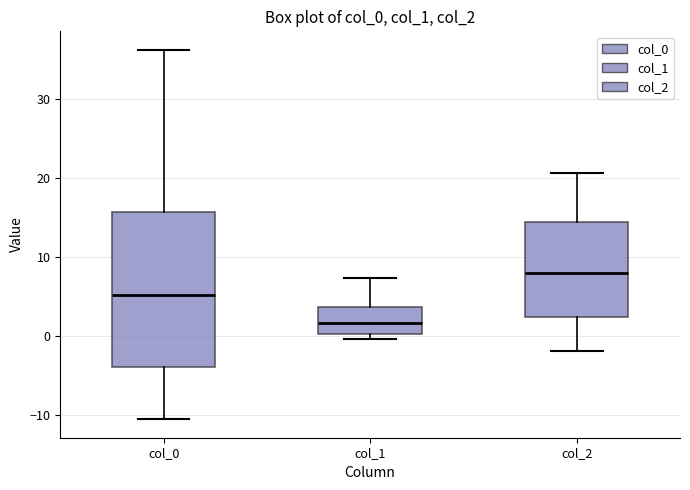

Reading left to right, transcribe this box plot: for each box, give where its median line is, the range the box spans, and where its two whiskers end, as read against the y-axis. The values are not printed on the chart, so give them approximately, as read against the axis.

col_0: median 5, box -4 to 16, whiskers -10 to 36
col_1: median 2, box 0 to 4, whiskers 0 (just below the box's lower edge) to 7
col_2: median 8, box 2 to 15, whiskers -2 to 21